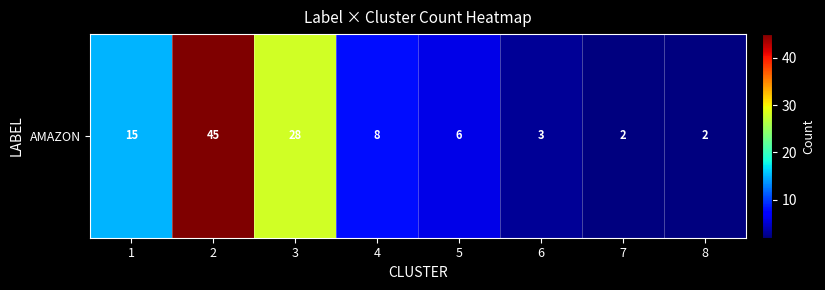

Rank the categories by value from highest to lowest.

2, 3, 1, 4, 5, 6, 7, 8